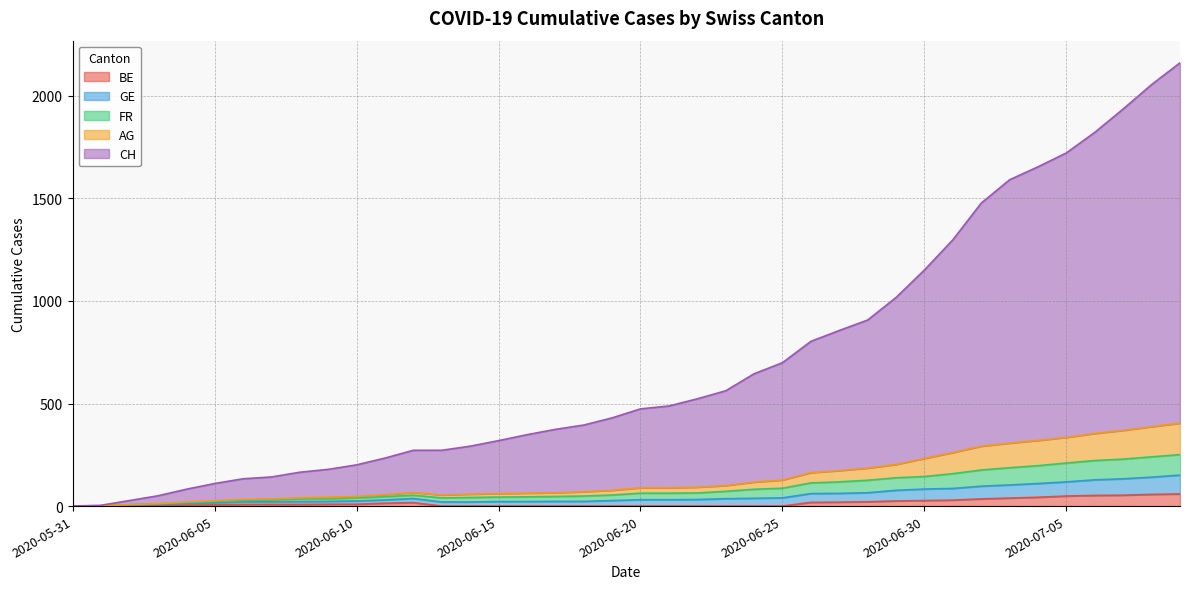

What is the spread (max minus min) of values at 2020-06-15?

319